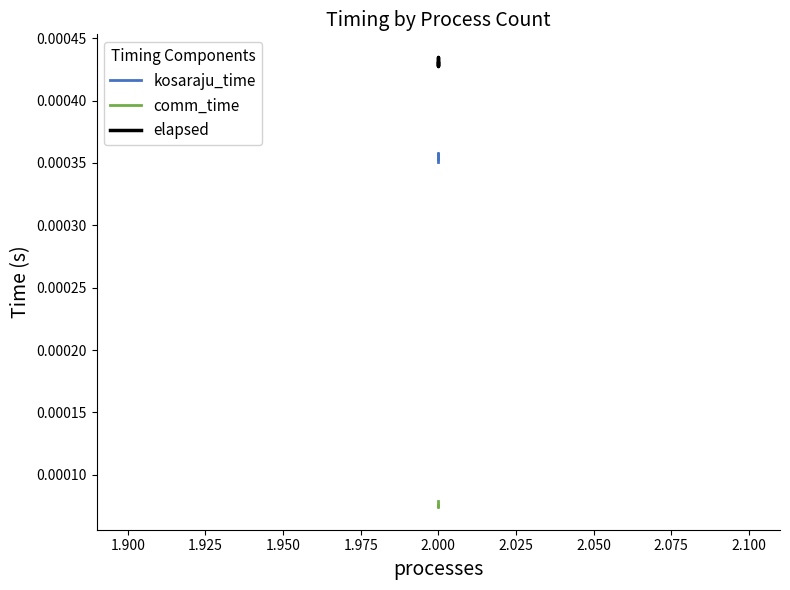

Is the value of comm_time at 2.000 greater than the value of elapsed at 2.000?

No